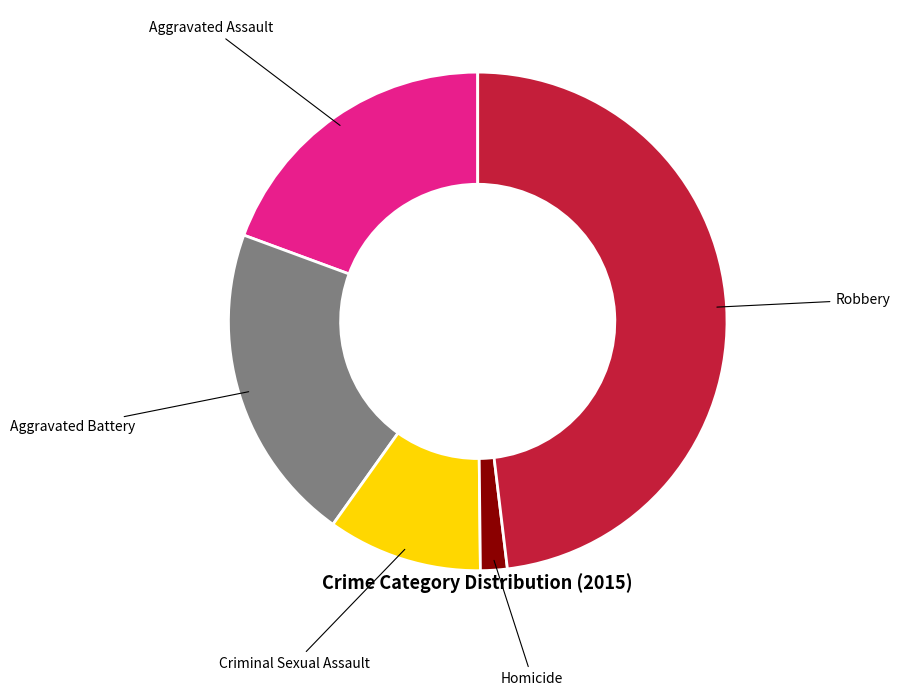

Combined, do Homicide and Aggravated Assault account for over 50%?

No